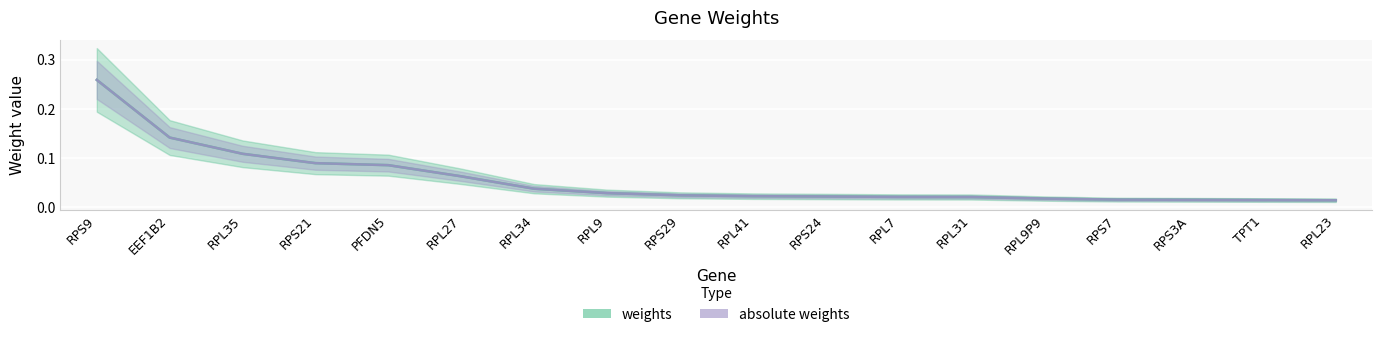

Reading right to left, transcribe all the data shown in this chart.

weights: RPL23=0.0	TPT1=0.0	RPS3A=0.0	RPS7=0.0	RPL9P9=0.0	RPL31=0.0	RPL7=0.0	RPS24=0.0	RPL41=0.0	RPS29=0.0	RPL9=0.0	RPL34=0.0	RPL27=0.1	PFDN5=0.1	RPS21=0.1	RPL35=0.1	EEF1B2=0.1	RPS9=0.3
absolute weights: RPL23=0.0	TPT1=0.0	RPS3A=0.0	RPS7=0.0	RPL9P9=0.0	RPL31=0.0	RPL7=0.0	RPS24=0.0	RPL41=0.0	RPS29=0.0	RPL9=0.0	RPL34=0.0	RPL27=0.1	PFDN5=0.1	RPS21=0.1	RPL35=0.1	EEF1B2=0.1	RPS9=0.3